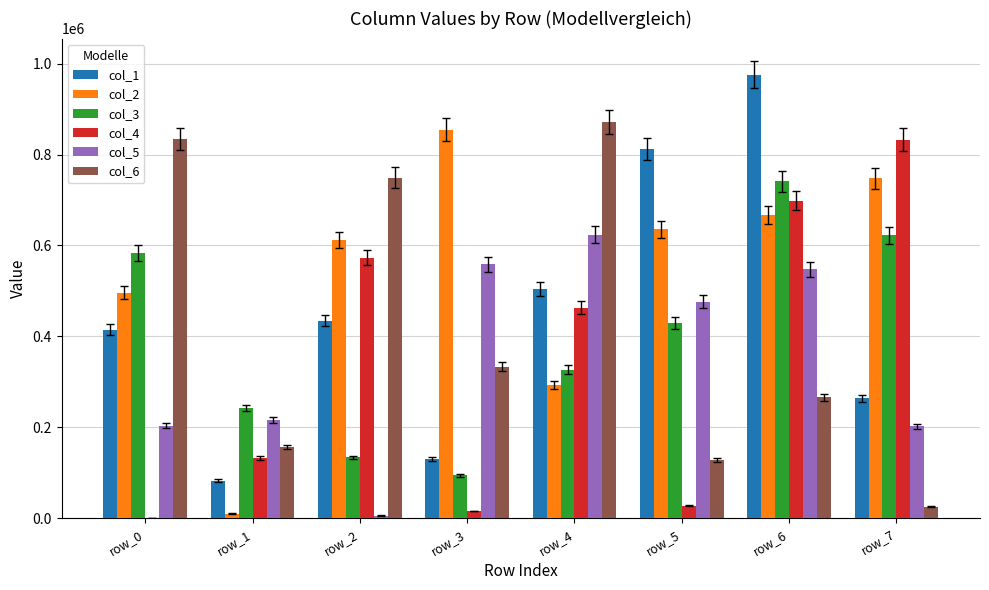

Which label corresponds to the largest value in the chart?

row_6